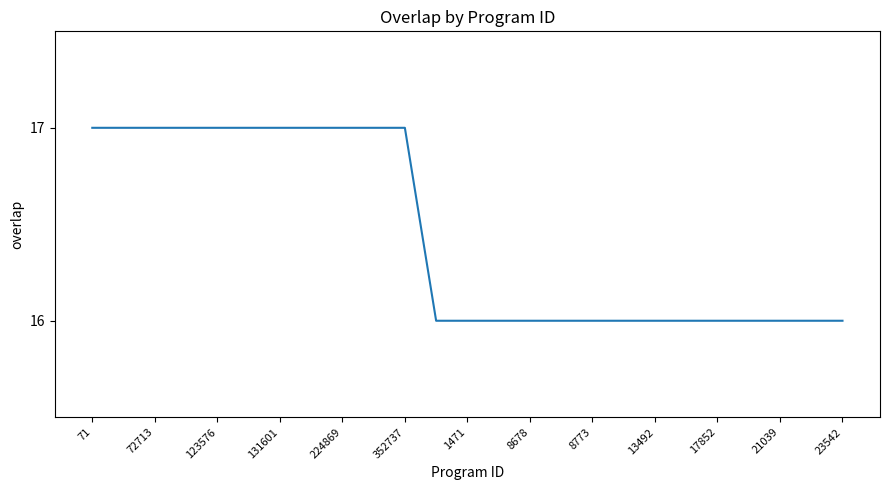

What is the maximum value shown in the chart?

17